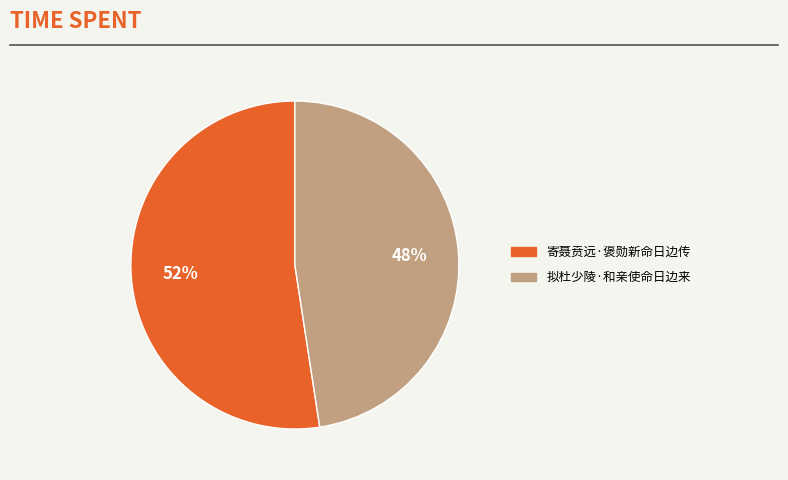

To the nearest percent, what is the combined percentage of 拟杜少陵·和亲使命日边来 and 寄聂贲远·褒勋新命日边传?

100%